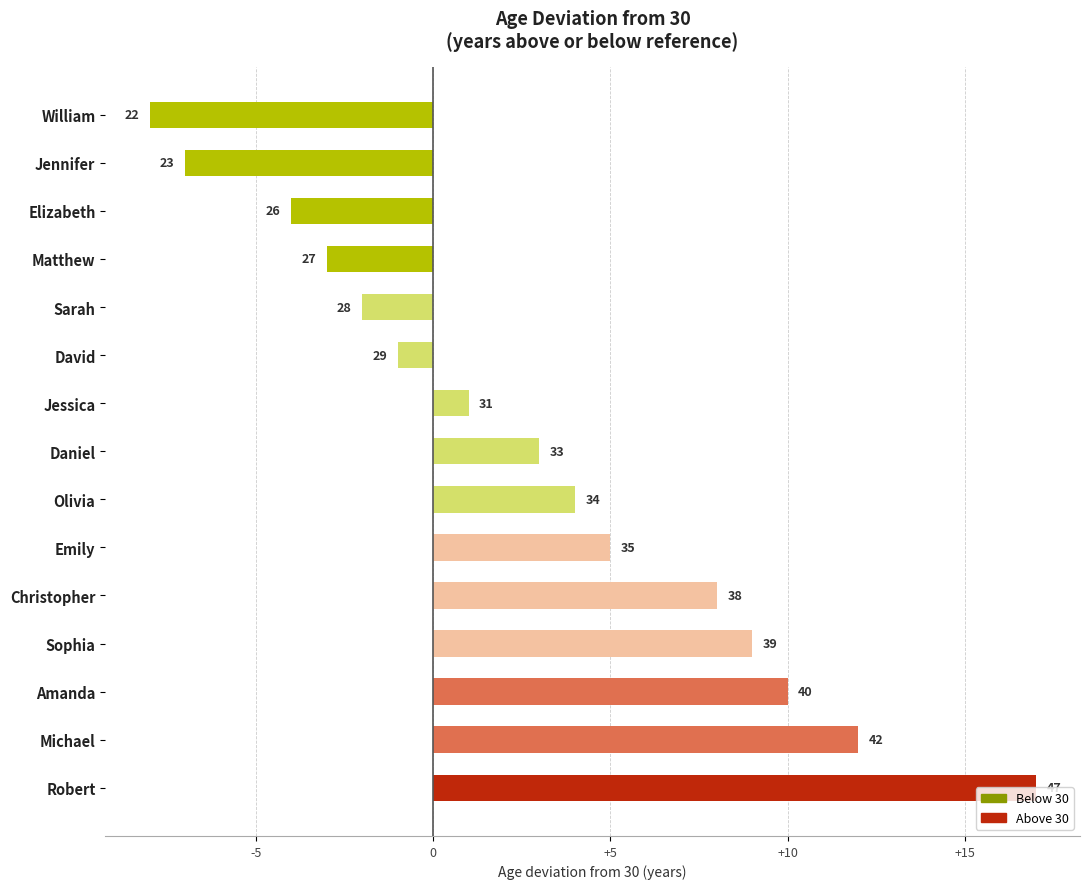

Does the chart contain any negative values?

Yes